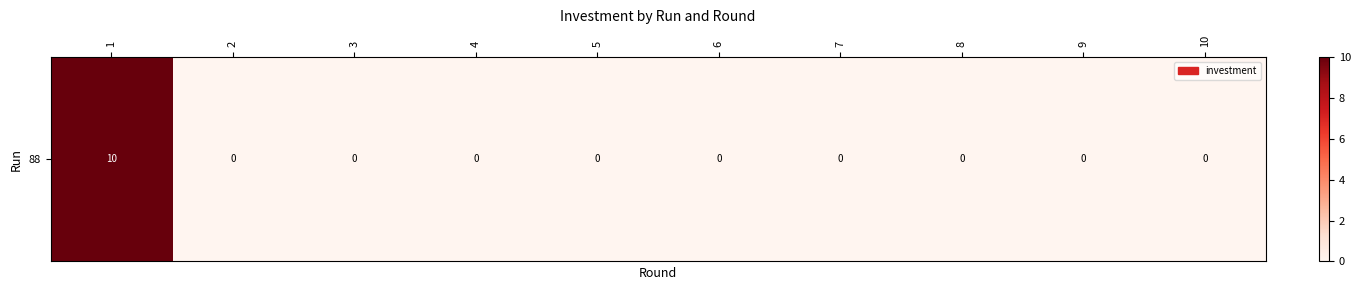

How many values are between 0 and 1?

9